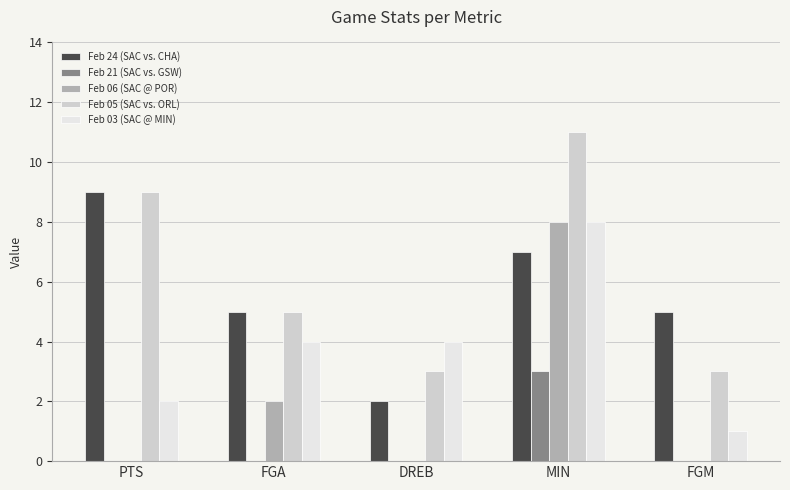

Is the value of Feb 21 (SAC vs. GSW) at PTS greater than the value of Feb 03 (SAC @ MIN) at PTS?

No